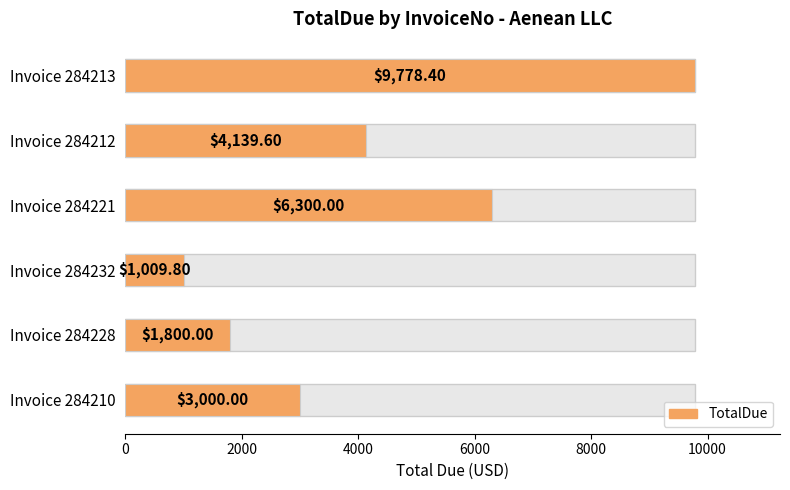

The value at Invoice 284213 is 2069.3. True or false?

False